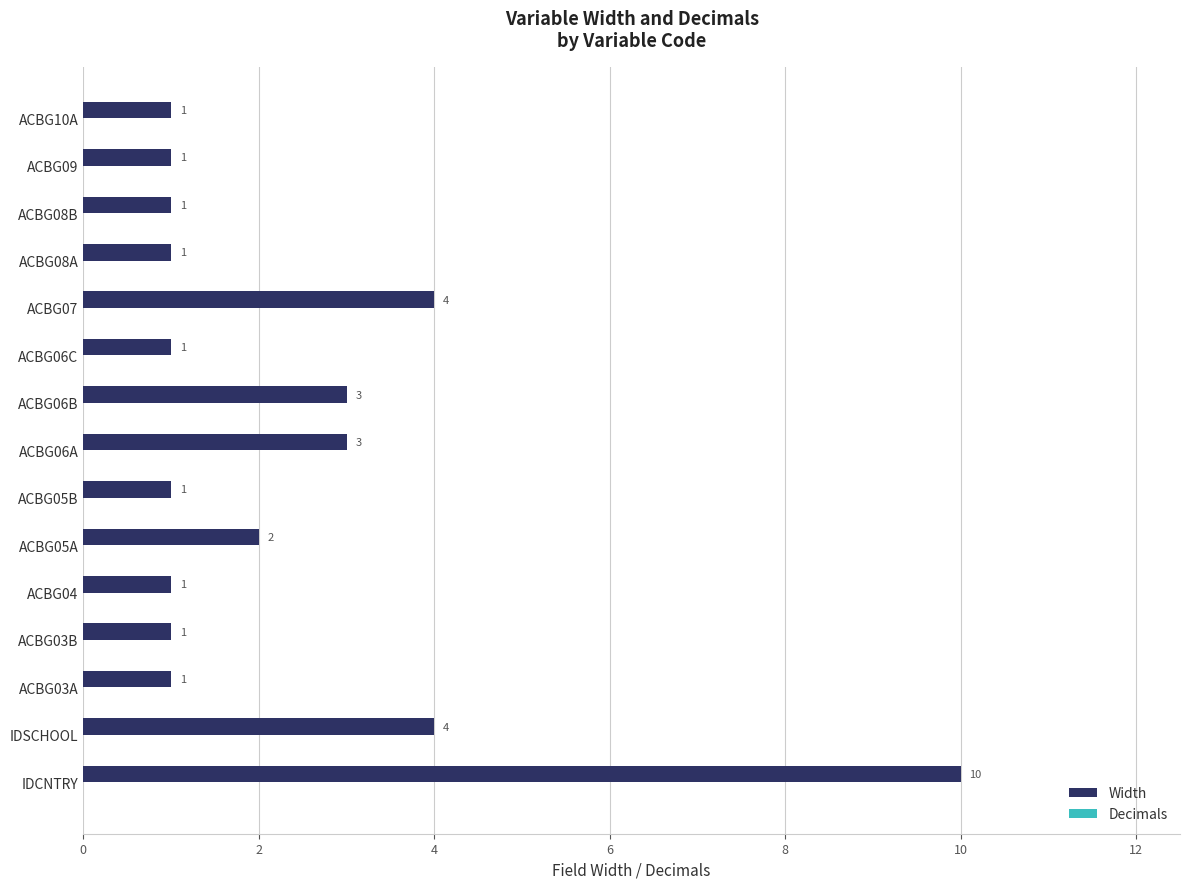

Read the value at ACBG06B.

3